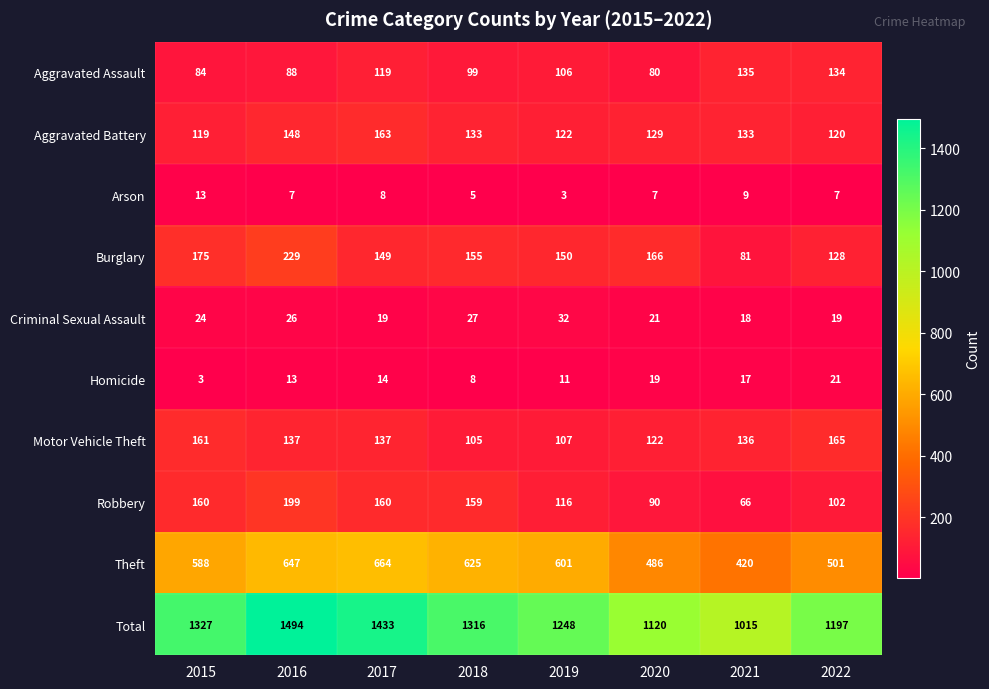

What is the greatest value displayed?

1494